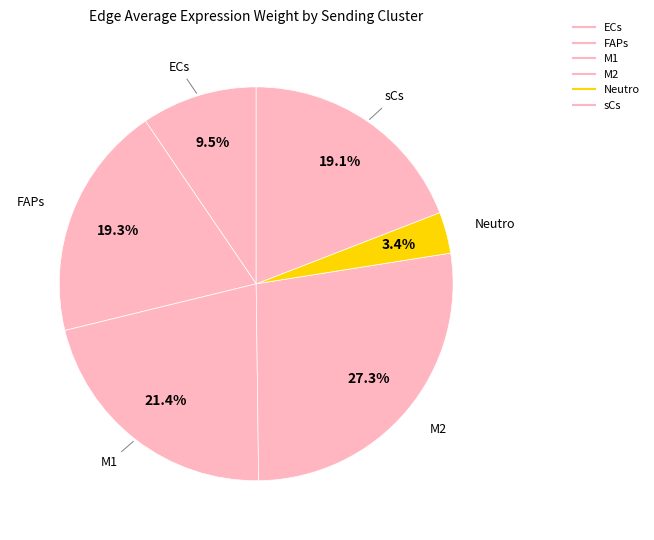

Count the number of slices in the pie.

6